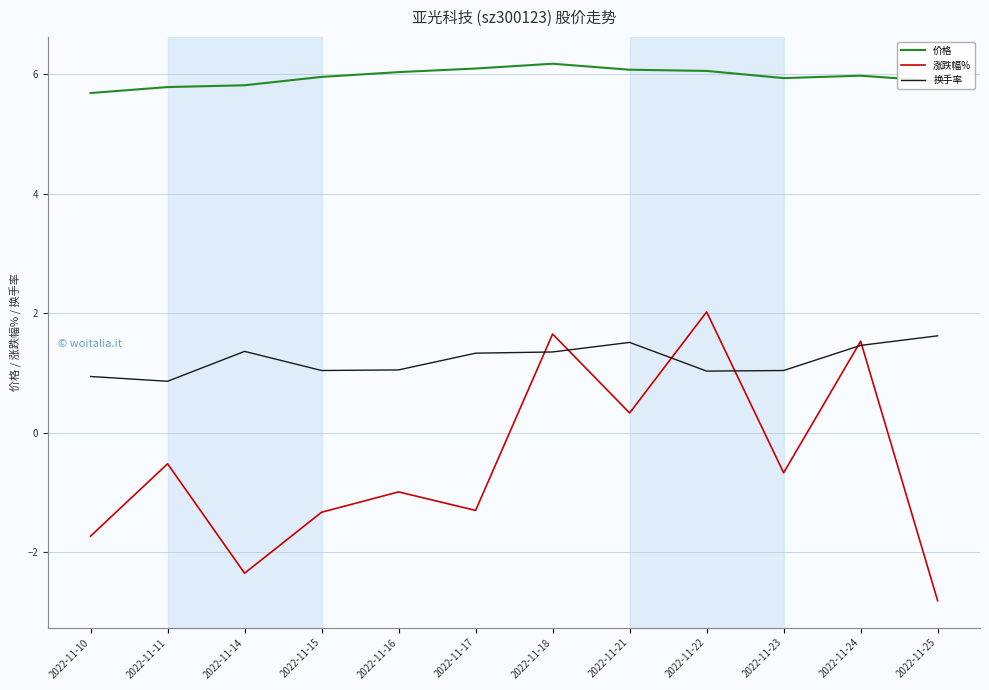

Read the 价格 value at 2022-11-15.

6.0